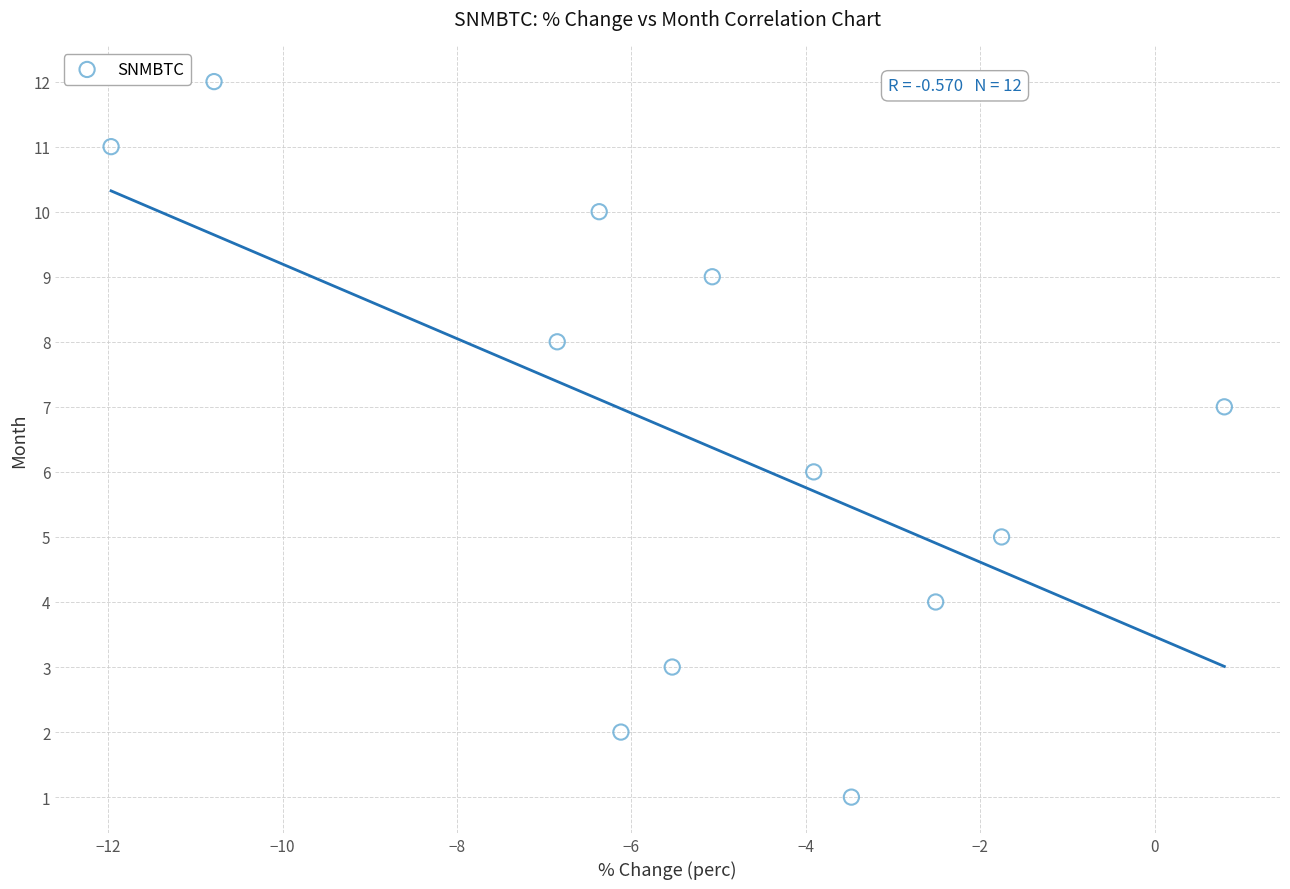

What is the range of Y values (max minus min)?

11